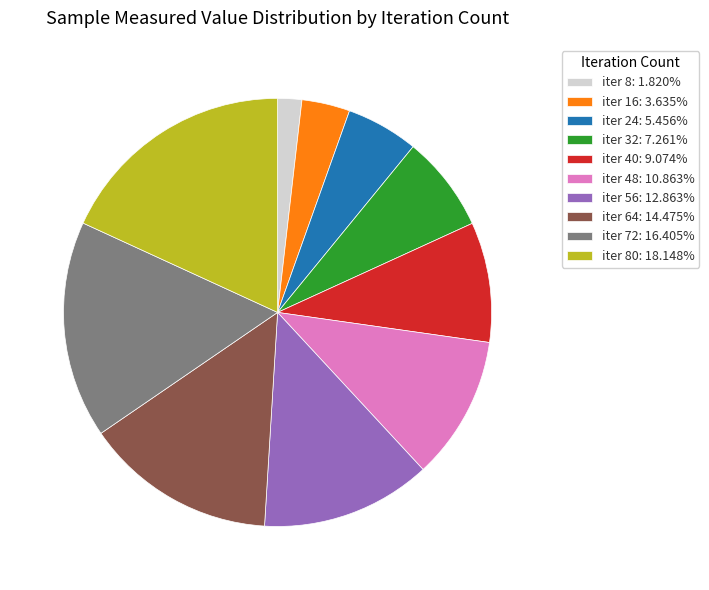

What is the ratio of the value at iter 32: 7.261% to the value at iter 72: 16.405%?

0.4